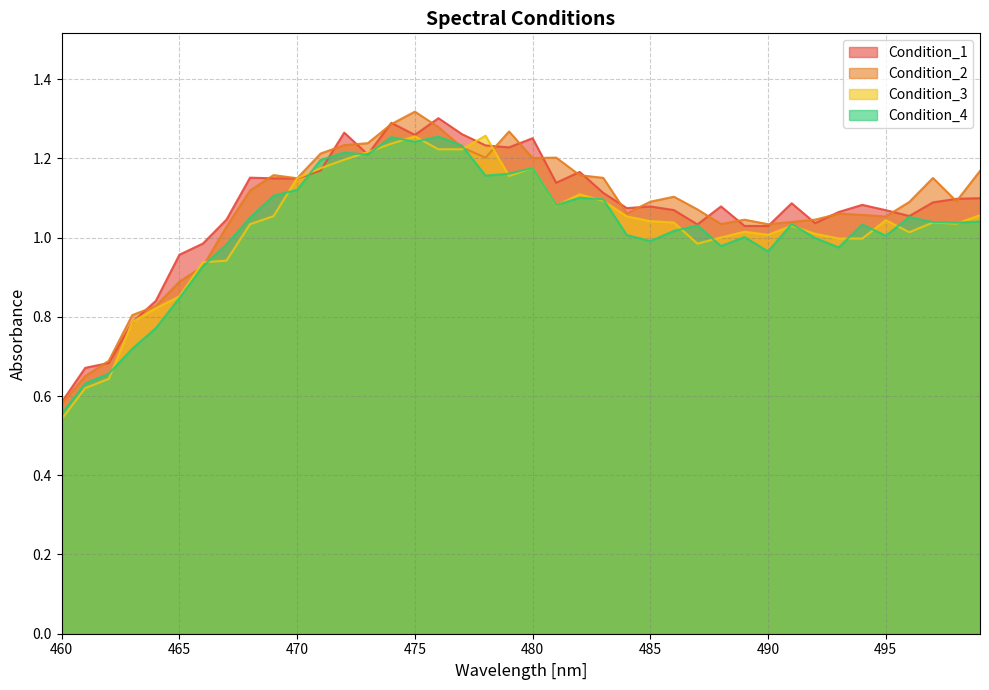

The value of Condition_2 at 488 is 1.0. True or false?

True